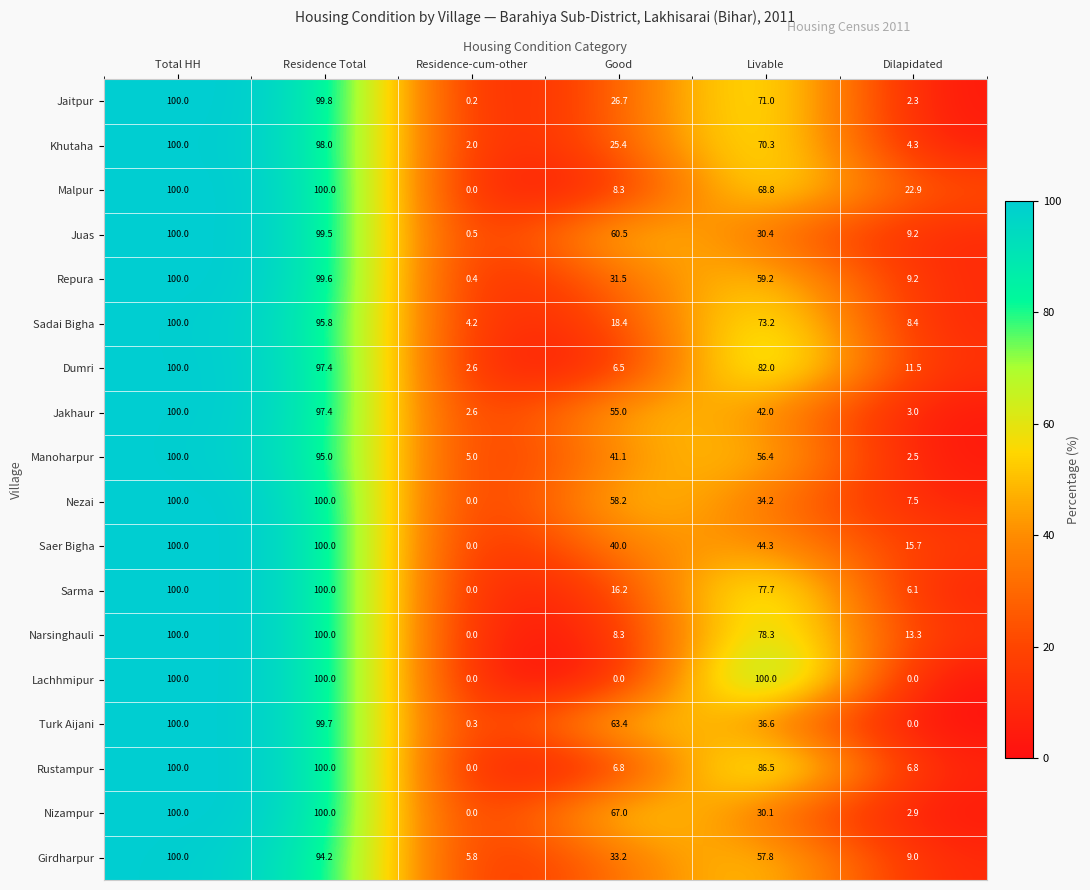

At which label is Sadai Bigha closest to 52?

Livable